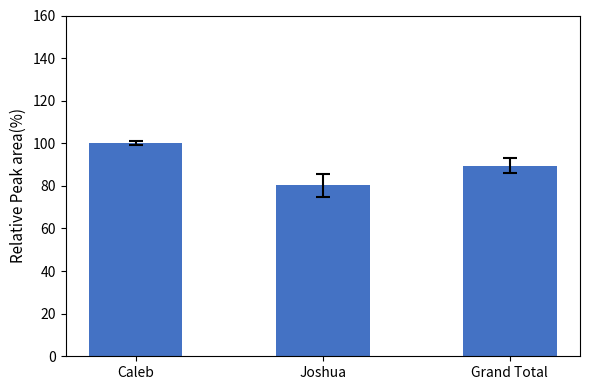

What position from the left is Caleb?

1